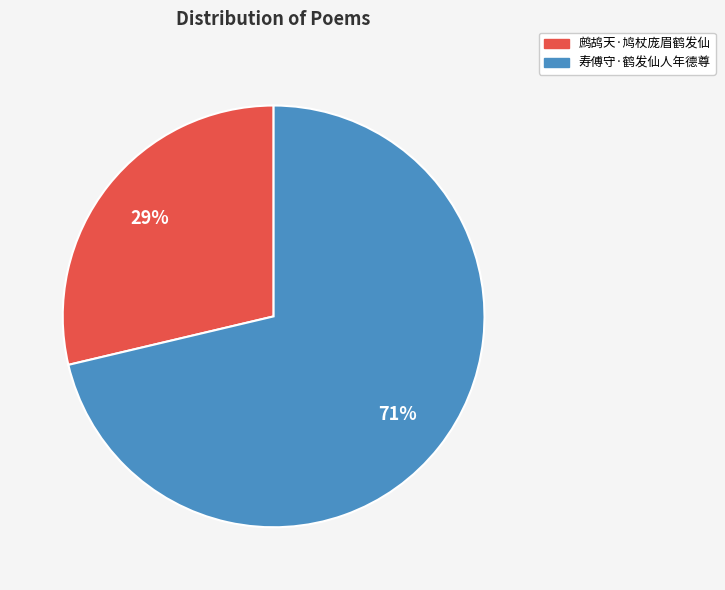

To the nearest percent, what is the combined percentage of 鹧鸪天·鸠杖庞眉鹤发仙 and 寿傅守·鹤发仙人年德尊?

100%